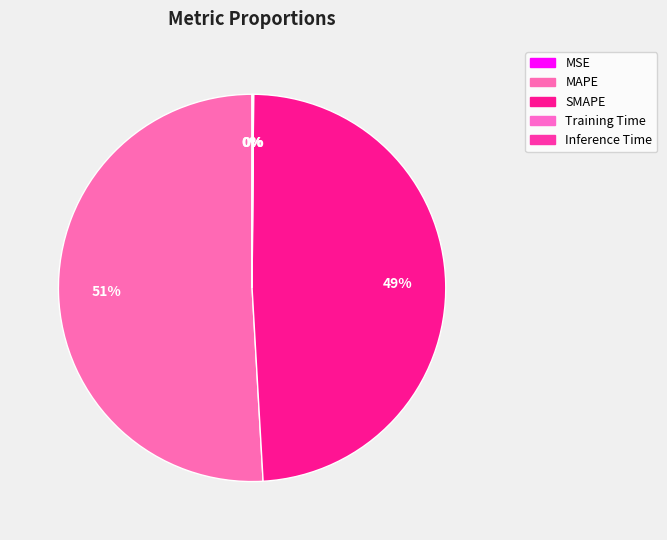

Which slice is the largest?

MAPE